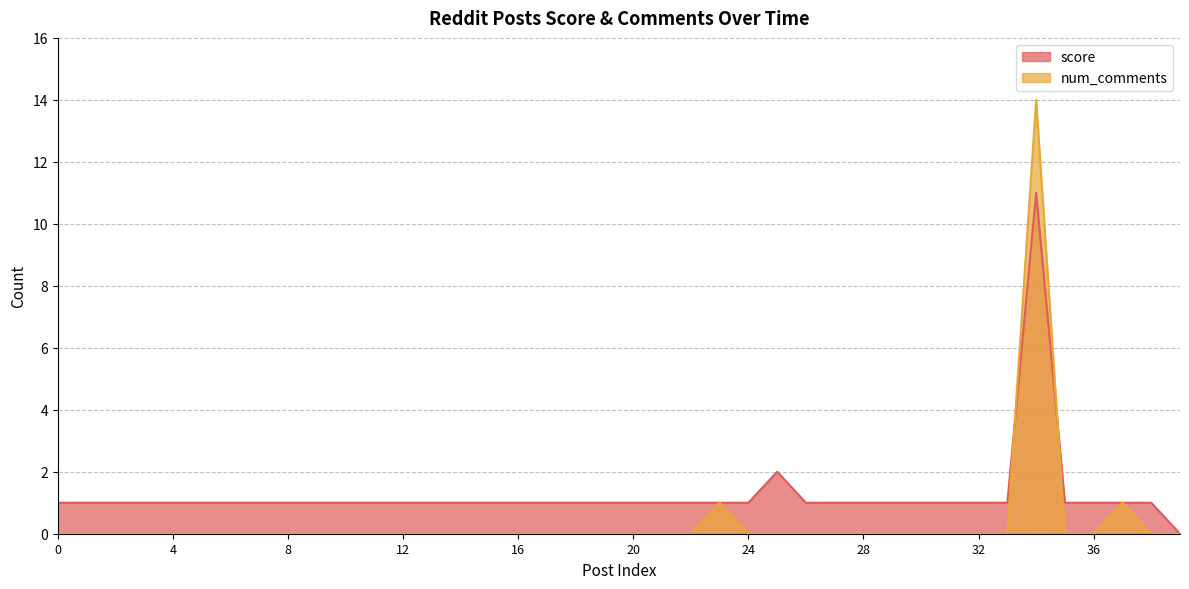

The value of num_comments at 1659354020 is -5. True or false?

False